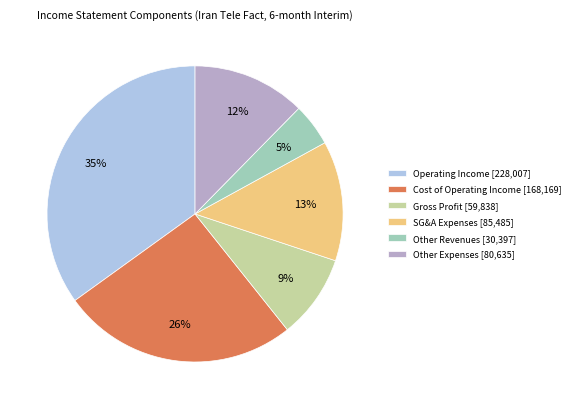

Do Cost of Operating Income [168,169] and SG&A Expenses [85,485] together represent more than half of the pie?

No